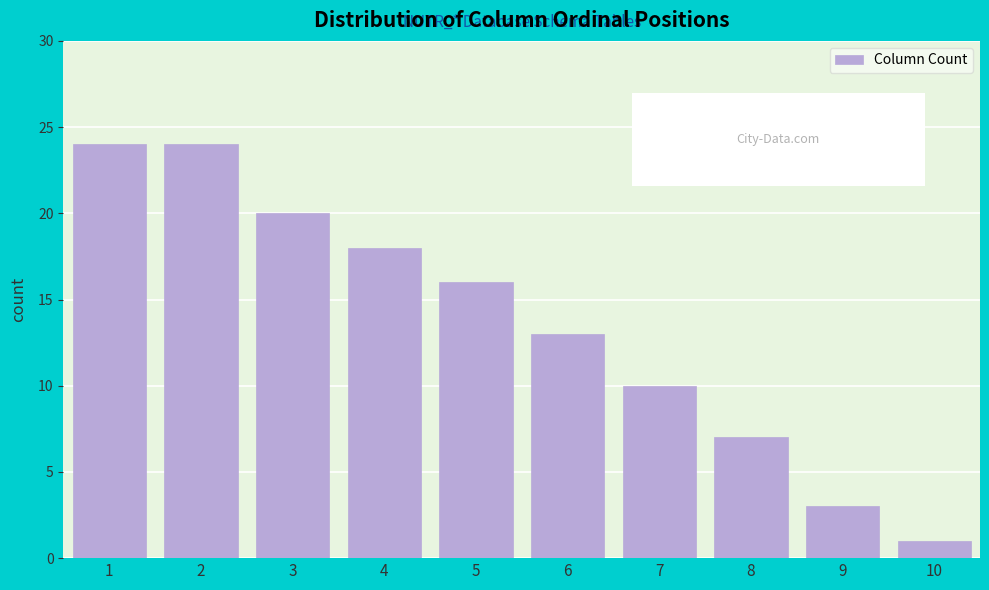

Reading left to right, list all the values displayed in this chart.

1=24	2=24	3=20	4=18	5=16	6=13	7=10	8=7	9=3	10=1